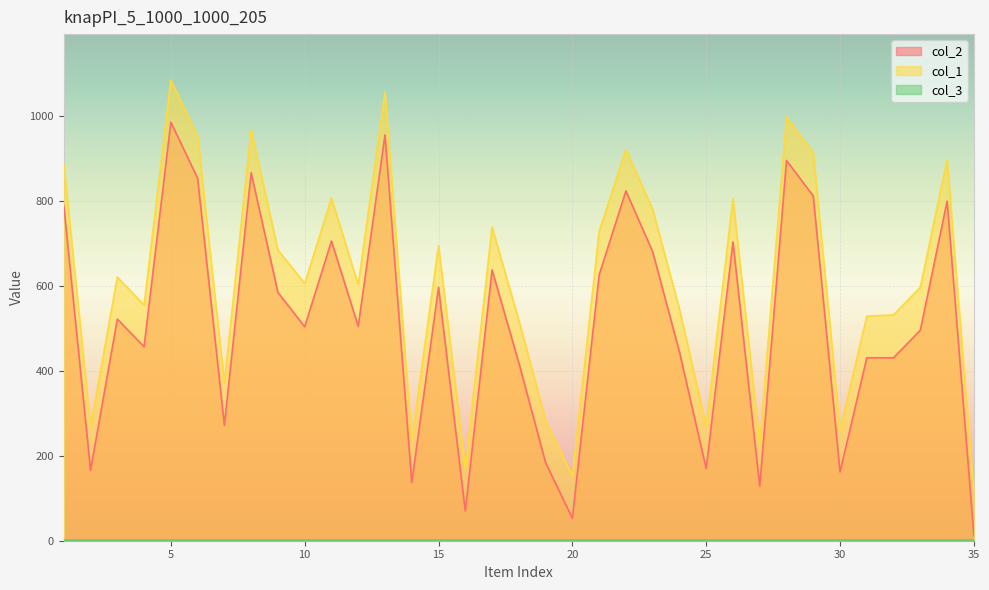

How many categories are shown in the chart?

35